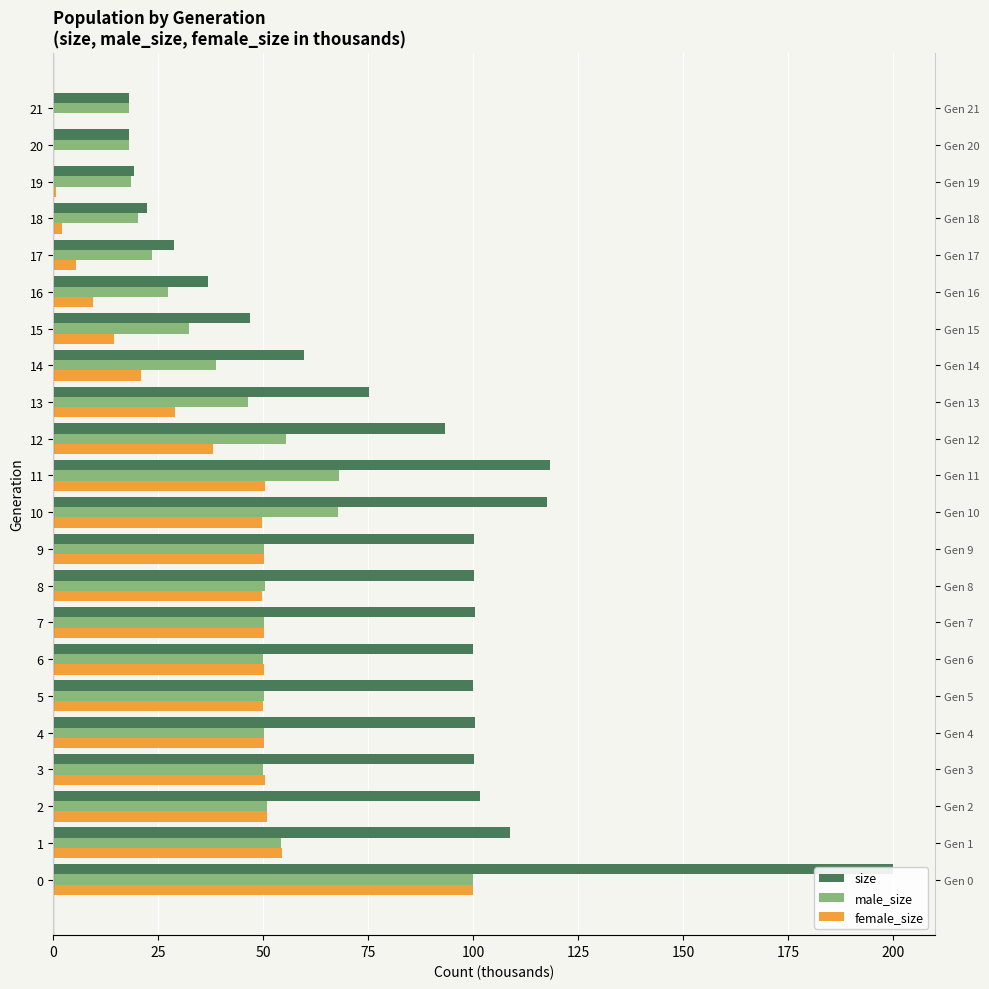

How many data points does each series have?

22